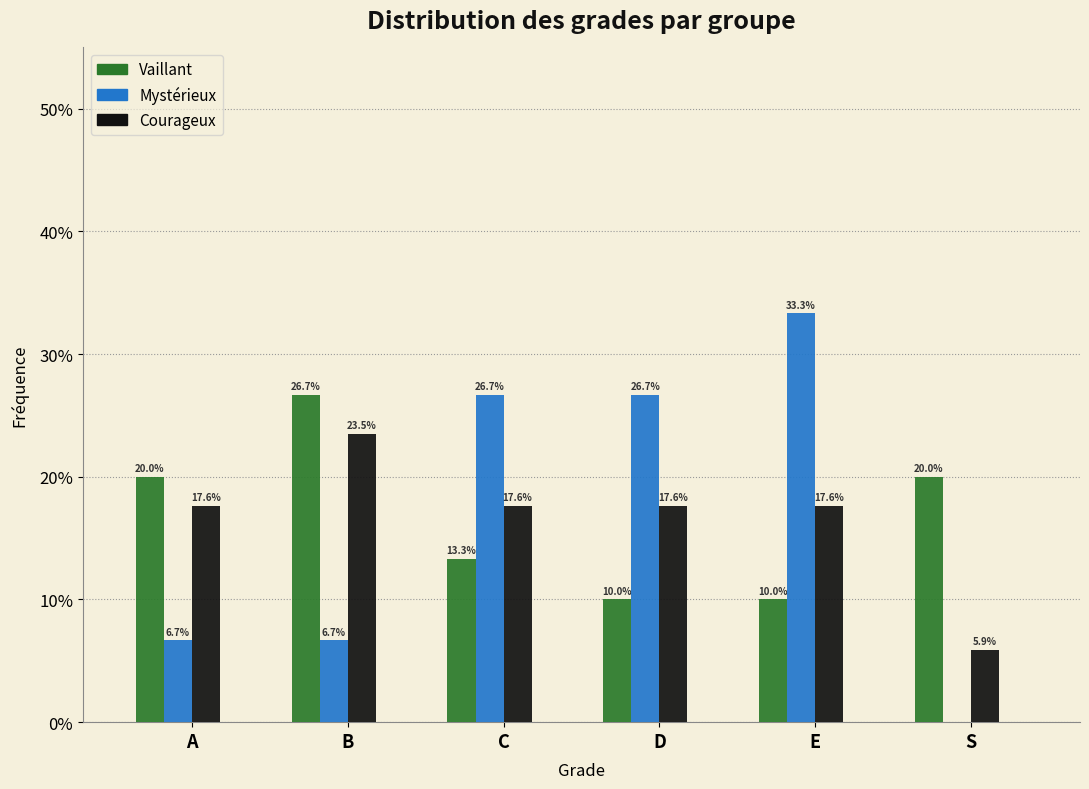

Are the bars horizontal?

No